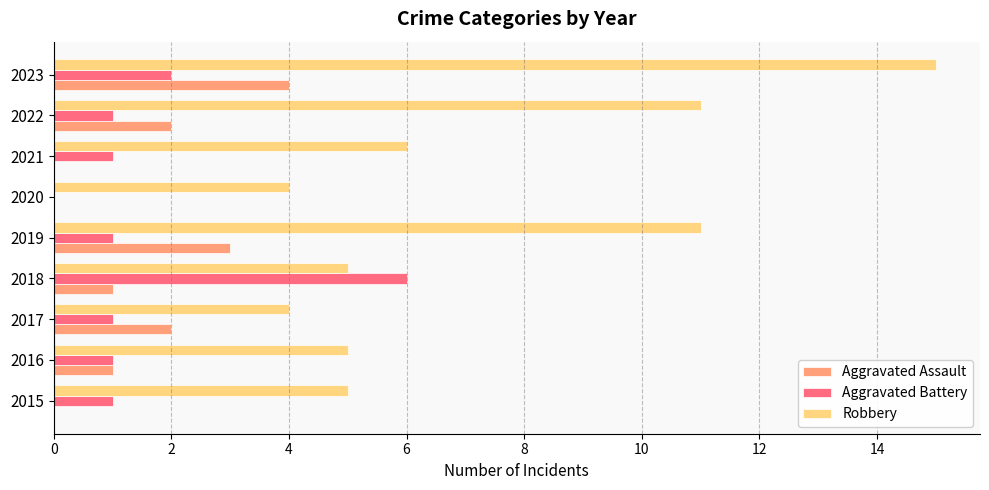

Between 2015 and 2022, which series saw the biggest shift?

Robbery